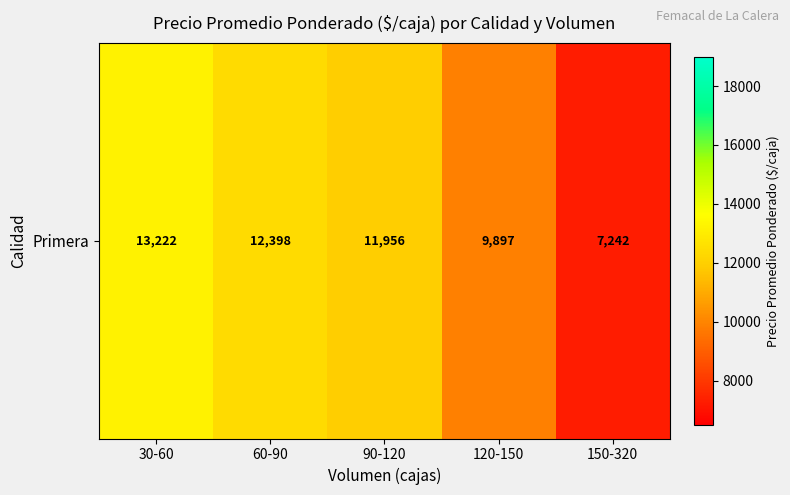

Read the value at 60-90.

12398.3